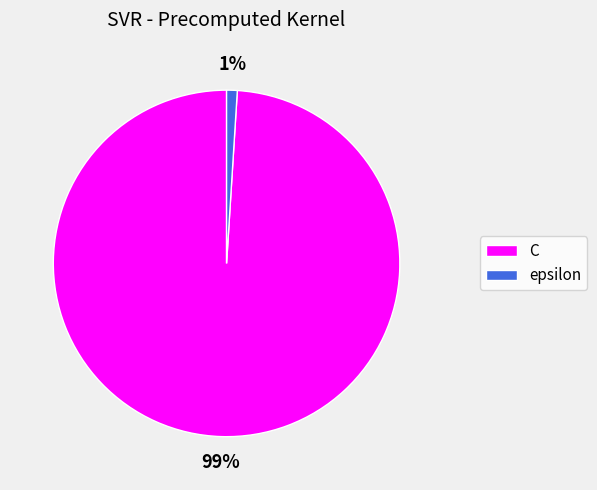

To the nearest percent, what portion does epsilon represent?

1%